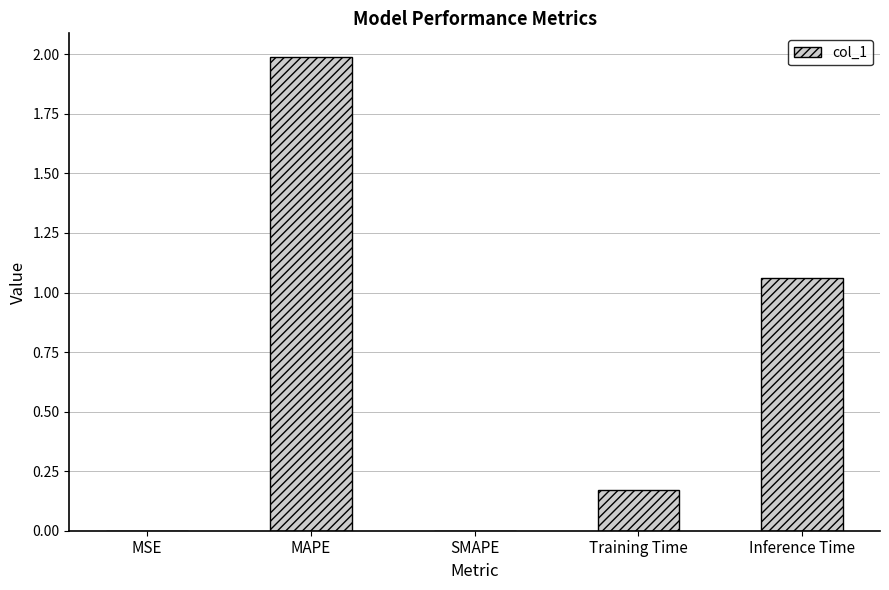

The chart shows a value of 0.0 at SMAPE. True or false?

True